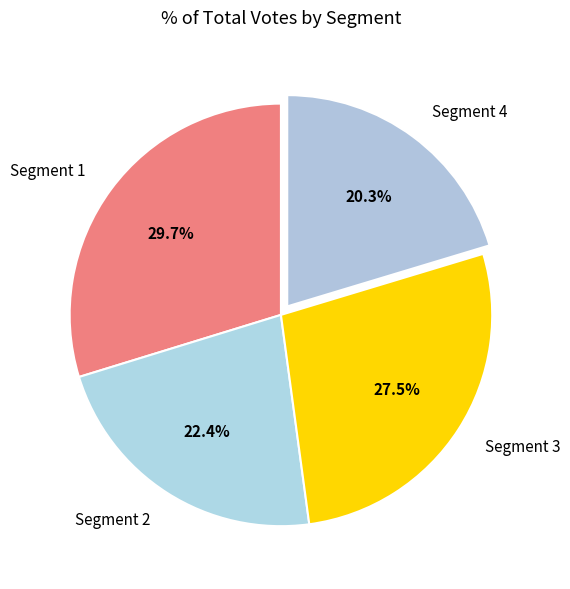

To the nearest percent, what is the difference between the largest and smallest slice percentages?

9%